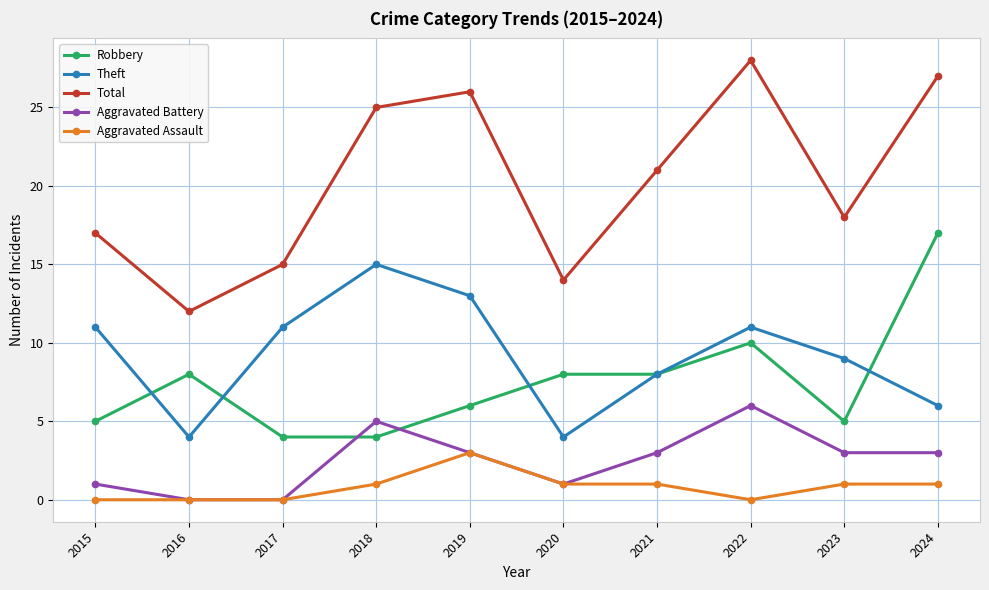

Which series has the largest total across all categories?

Total